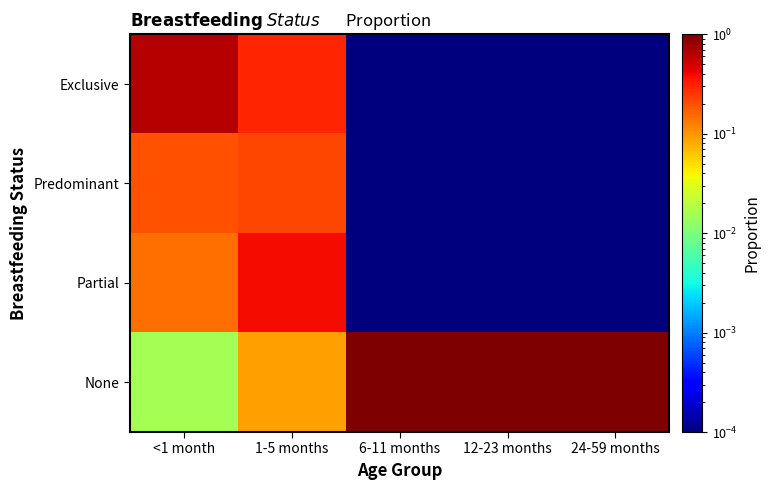

Reading left to right, extract all data points from this chart.

Exclusive: <1 month=0.6	1-5 months=0.3	6-11 months=0.0	12-23 months=0.0	24-59 months=0.0
Predominant: <1 month=0.2	1-5 months=0.2	6-11 months=0.0	12-23 months=0.0	24-59 months=0.0
Partial: <1 month=0.1	1-5 months=0.4	6-11 months=0.0	12-23 months=0.0	24-59 months=0.0
None: <1 month=0.0	1-5 months=0.1	6-11 months=1.0	12-23 months=1.0	24-59 months=1.0